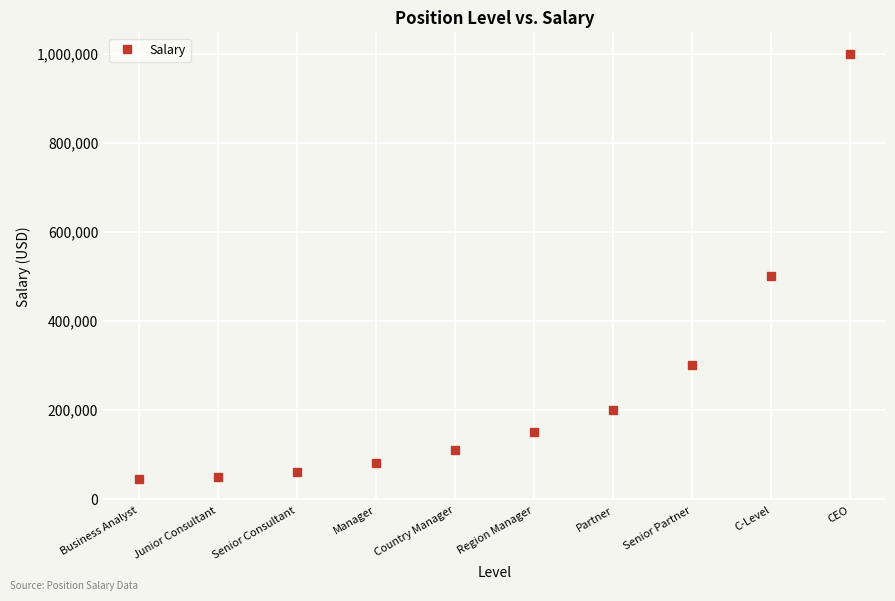

What is the minimum value shown in the chart?

45000